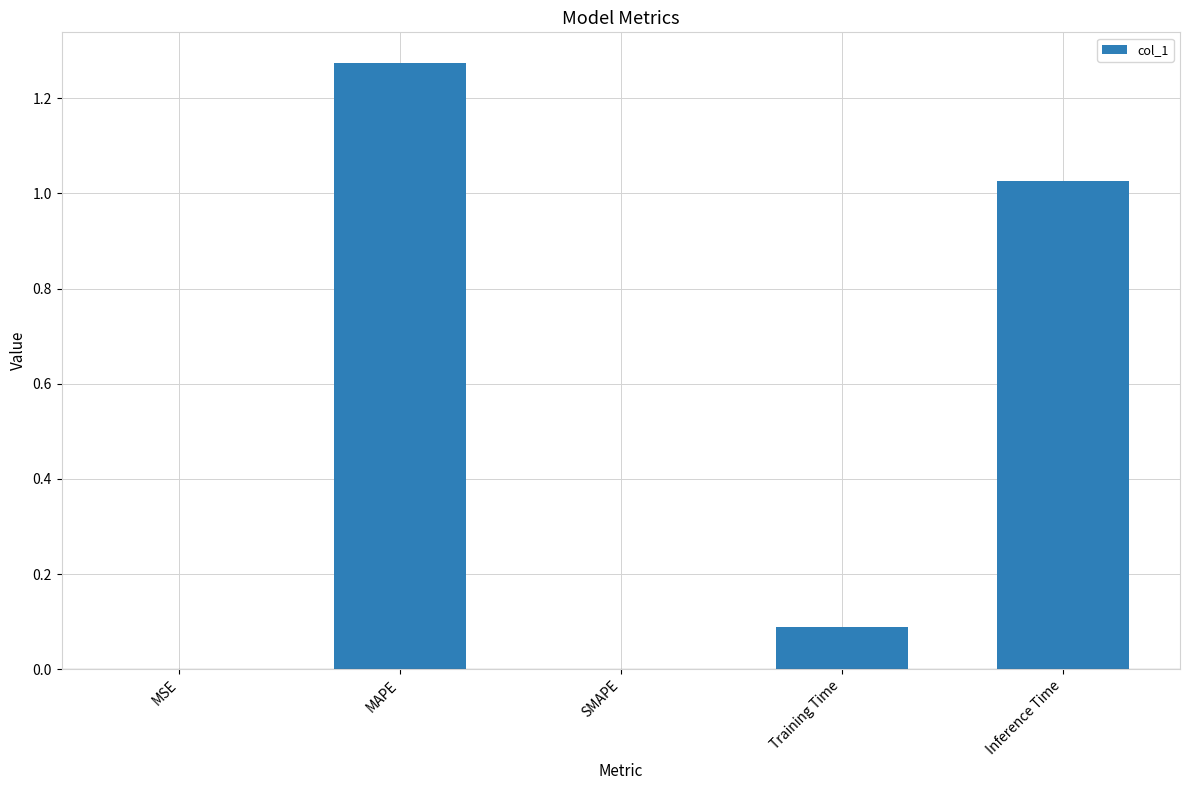

Is it true that the value at Inference Time is 0.6?

False